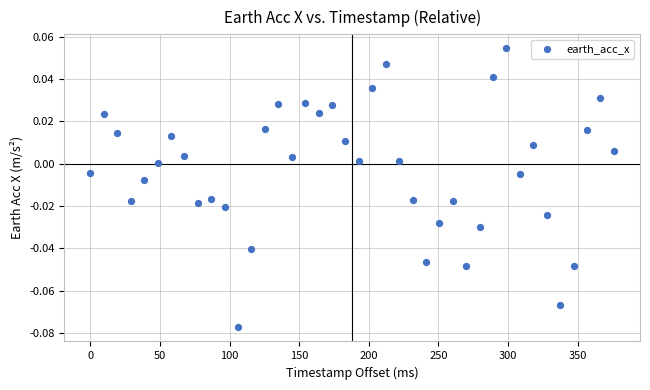

What is the range of X values (max minus min)?

376.0